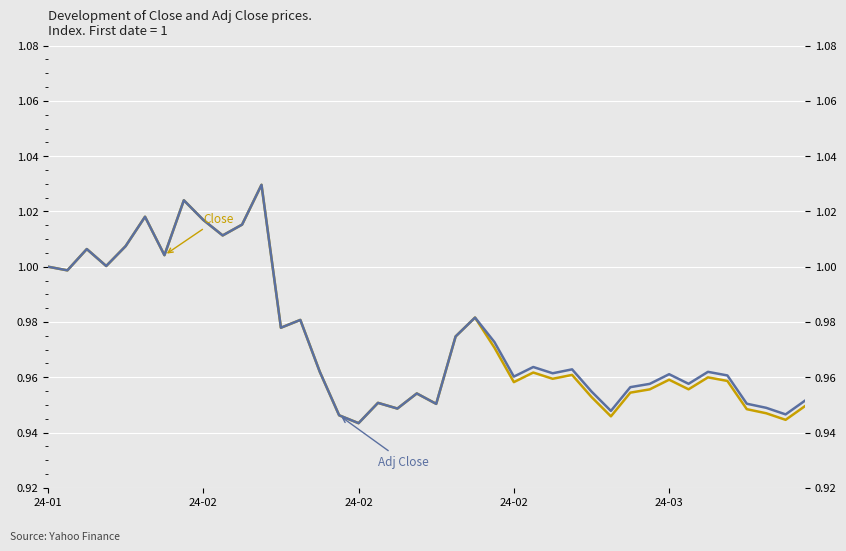

What is the average value of the Close series?

1.0